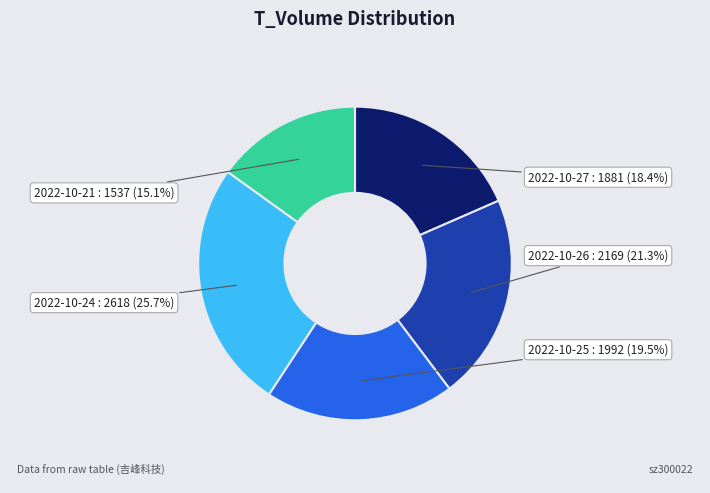

Does any single category account for the majority?

No